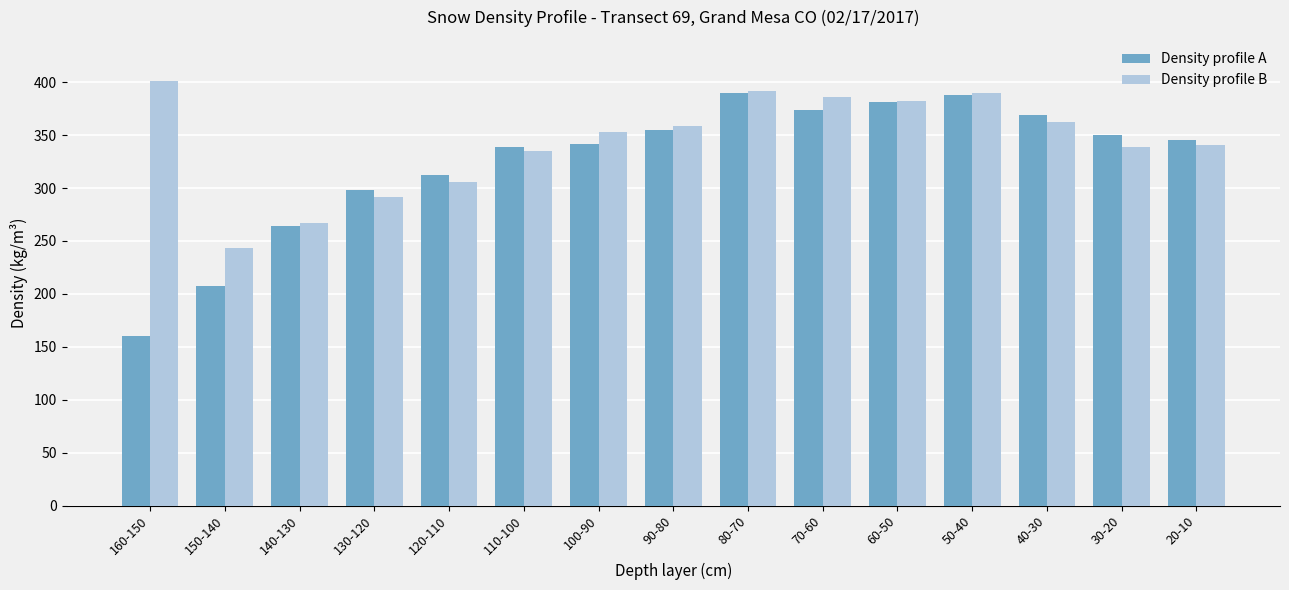

At which label is Density profile B closest to 322?

110-100